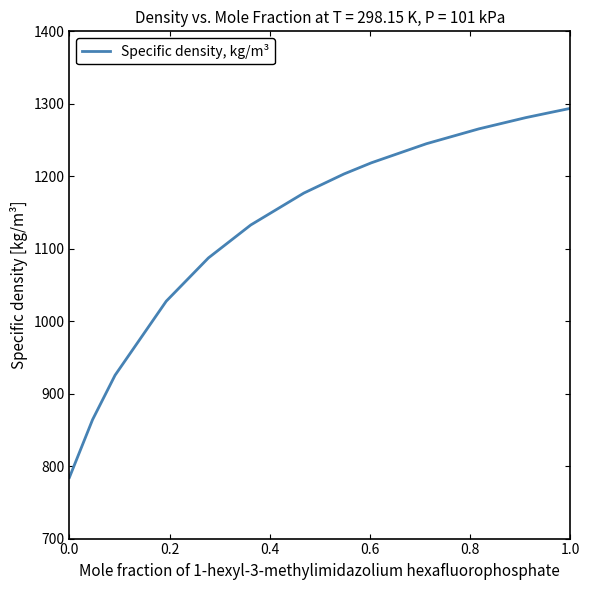

What is the difference between the maximum and minimum values?

509.3